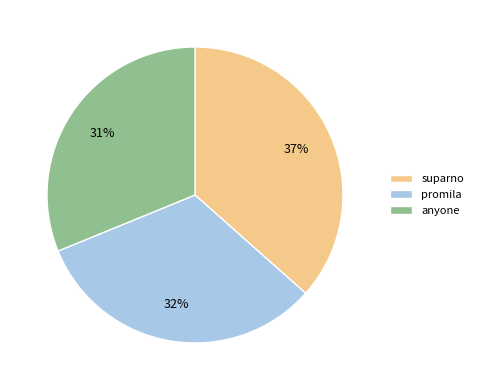

Rank the categories by value from highest to lowest.

suparno, promila, anyone